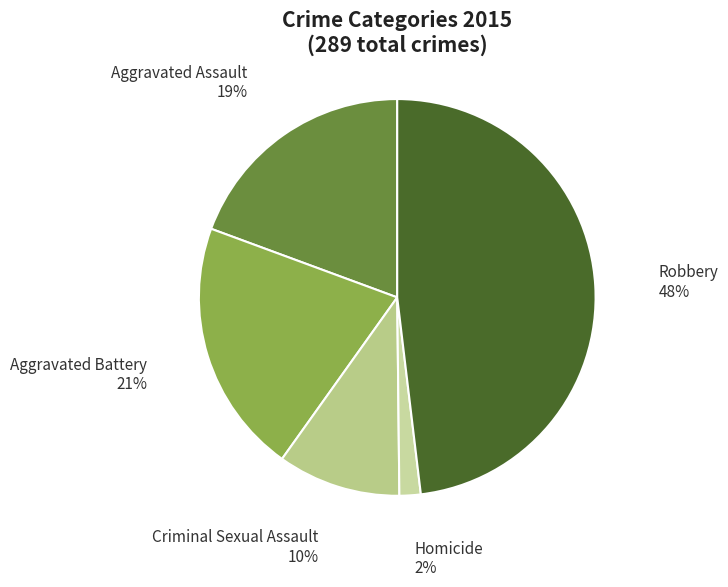

Do Criminal Sexual Assault and Robbery together represent more than half of the pie?

Yes